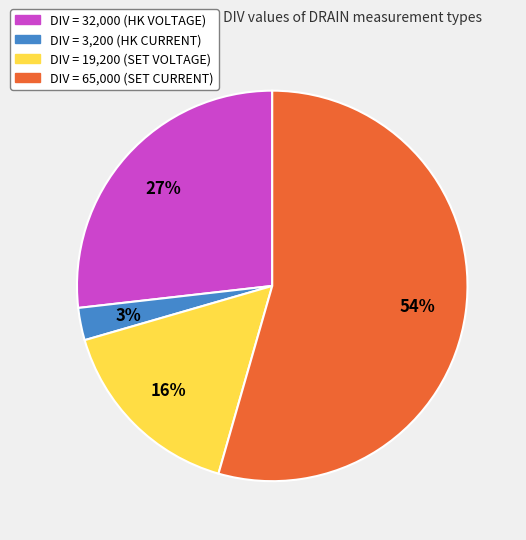

Which has a higher value, DIV = 19,200 (SET VOLTAGE) or DIV = 32,000 (HK VOLTAGE)?

DIV = 32,000 (HK VOLTAGE)